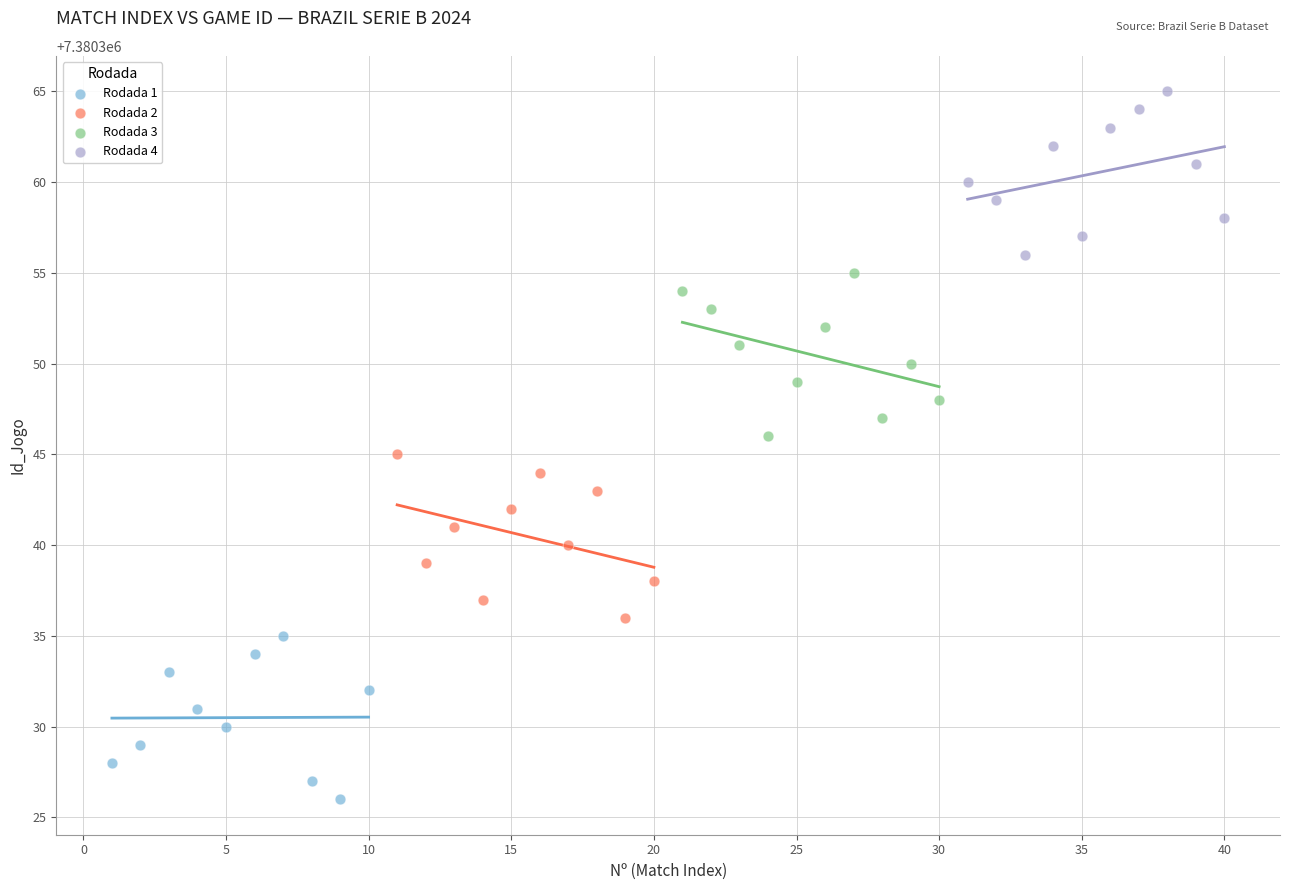

Which series contains the lowest Y value?

Rodada 1